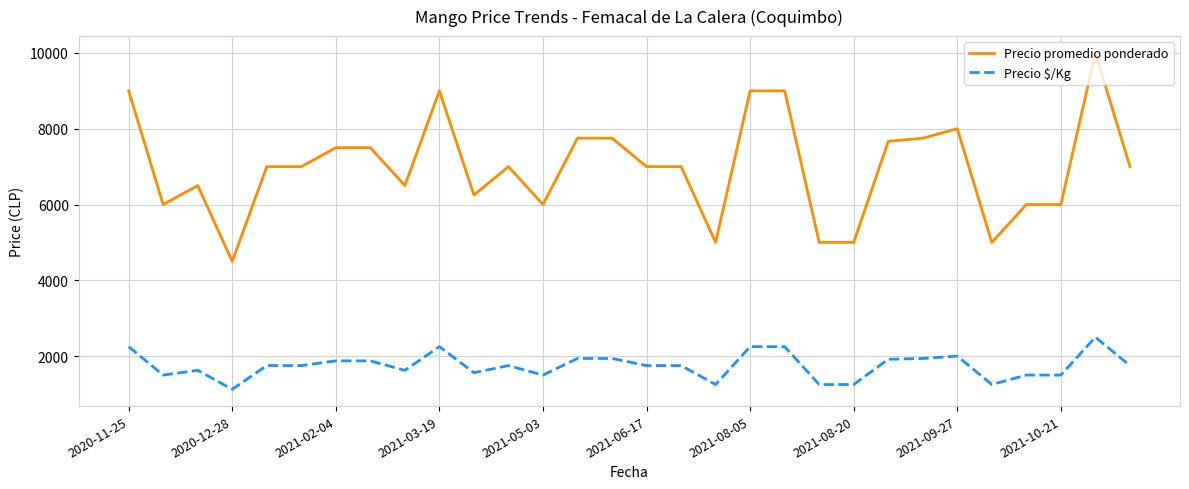

What are all the series names shown in the legend?

Precio promedio ponderado, Precio $/Kg